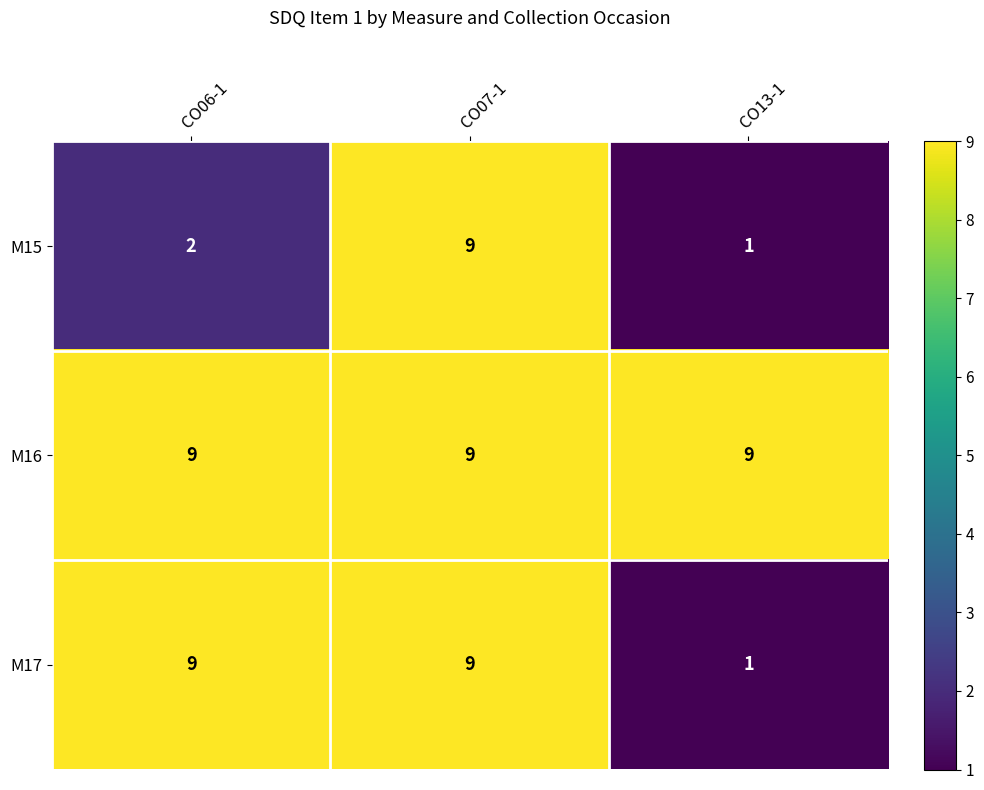

At which category does the chart reach its minimum across all series?

CO13-1